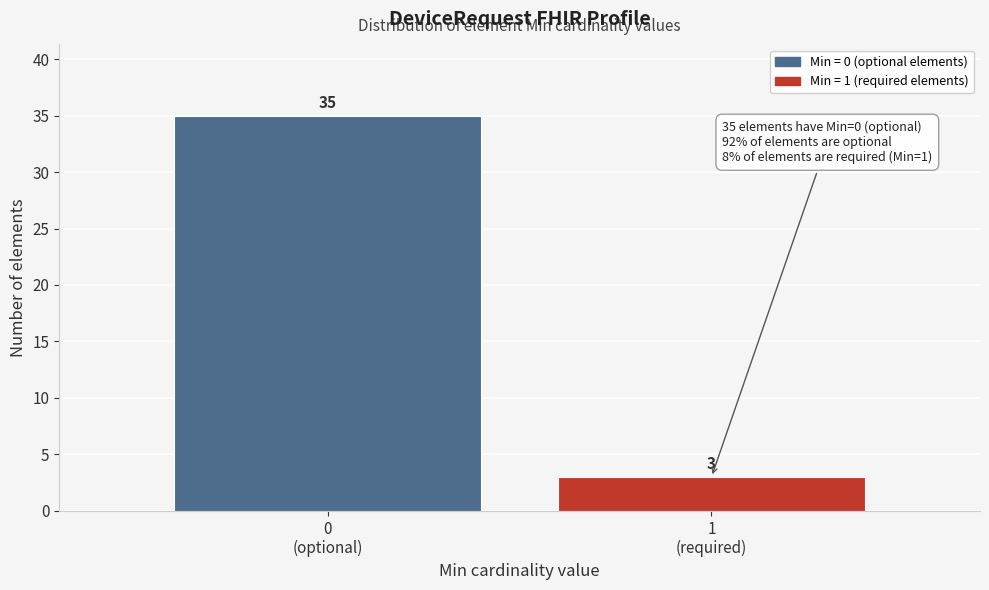

Reading left to right, extract all data points from this chart.

35	3